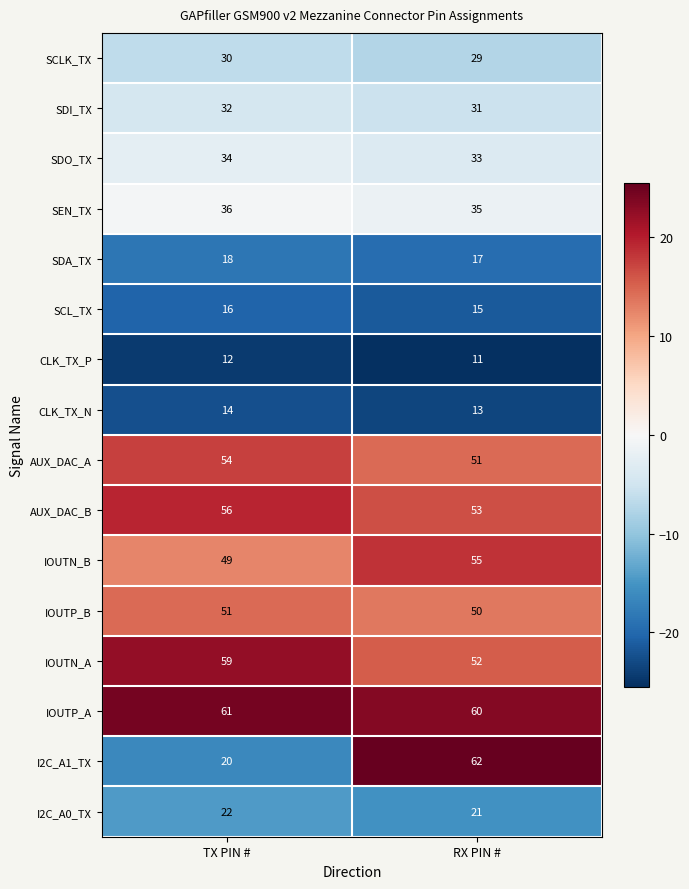

At which label is CLK_TX_P closest to 11?

RX PIN #